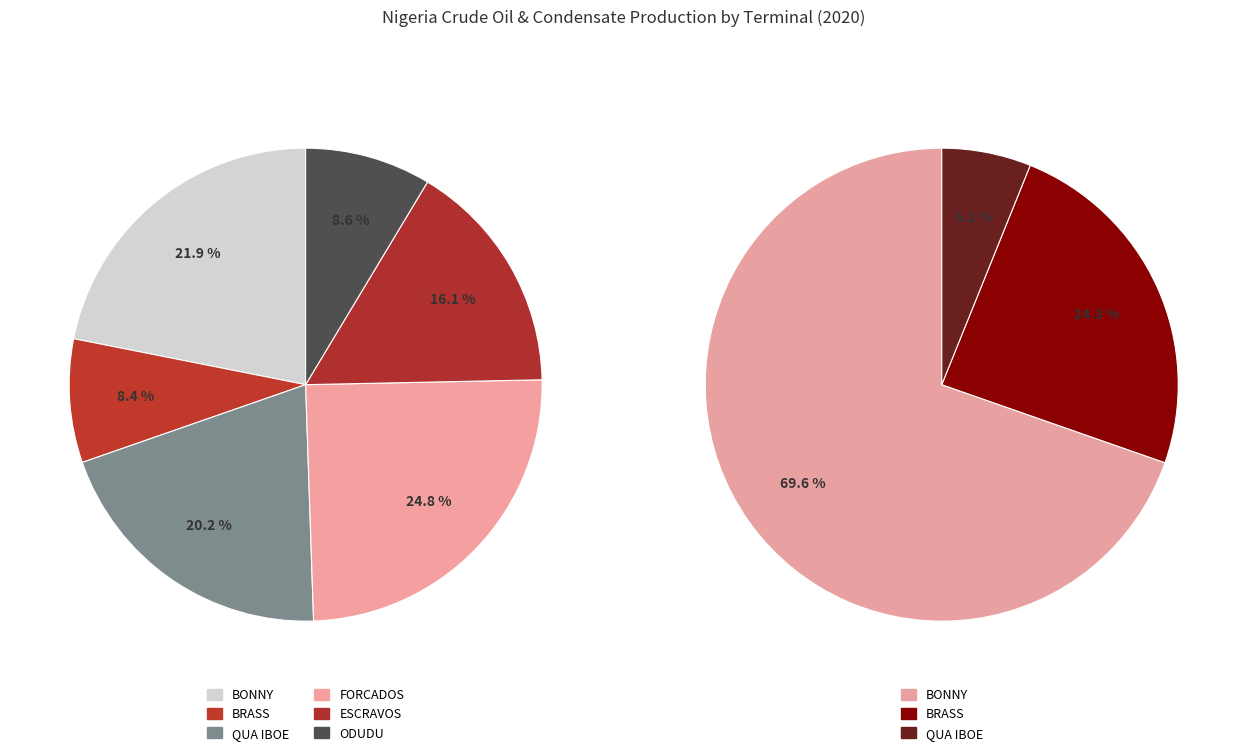

Does any single category account for the majority?

No